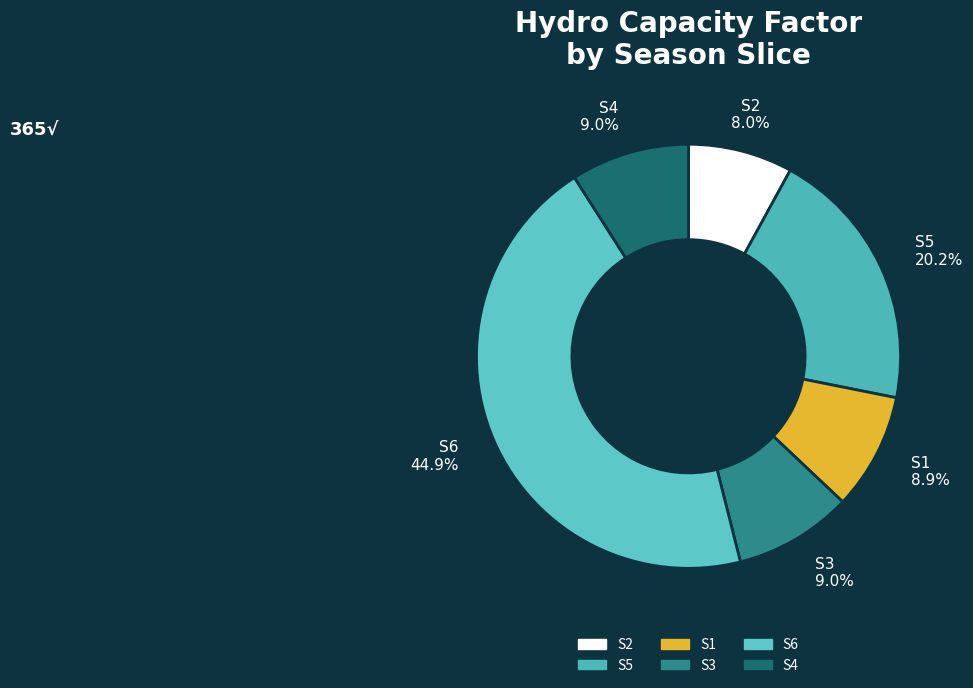

Which slice is the smallest?

S2